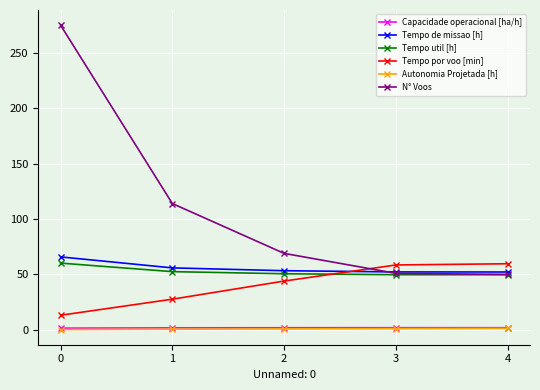

Which series has the largest total across all categories?

N° Voos